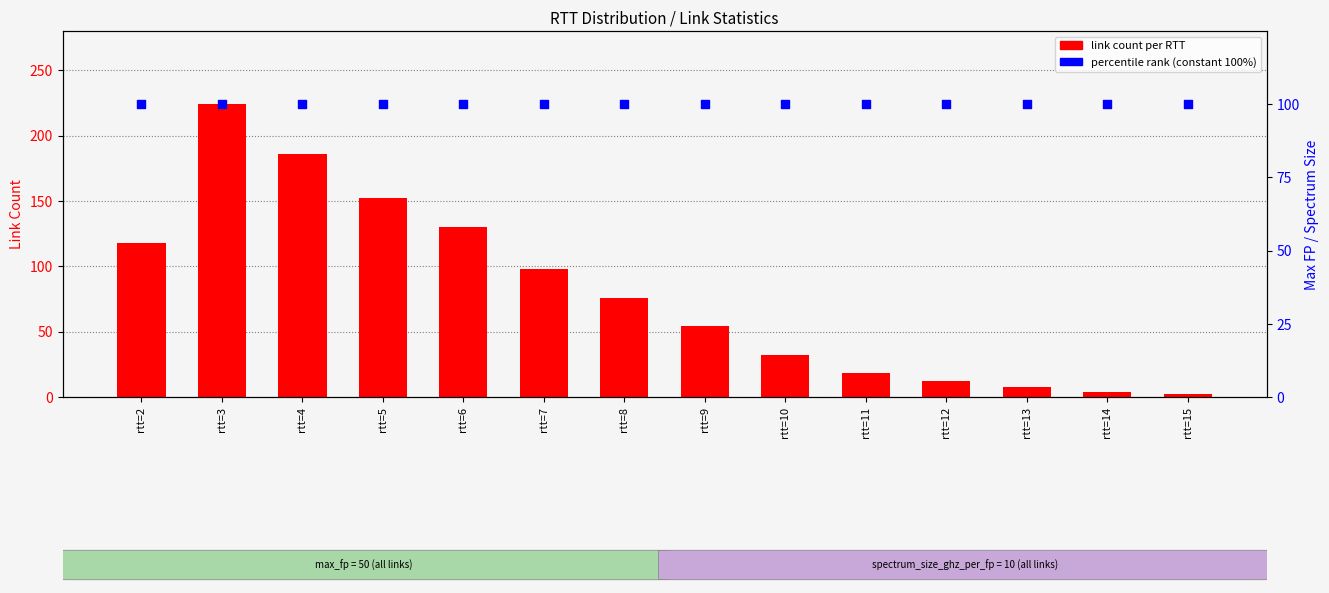

What is the total value across all series at rtt=5?

252